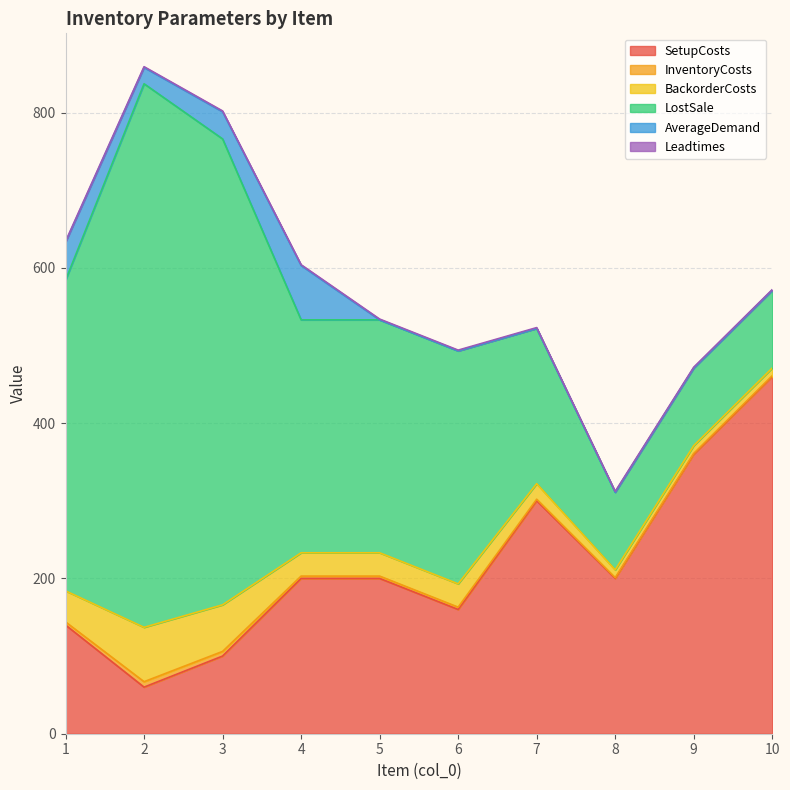

What is the value of the Leadtimes point at the 2nd from the left?

1